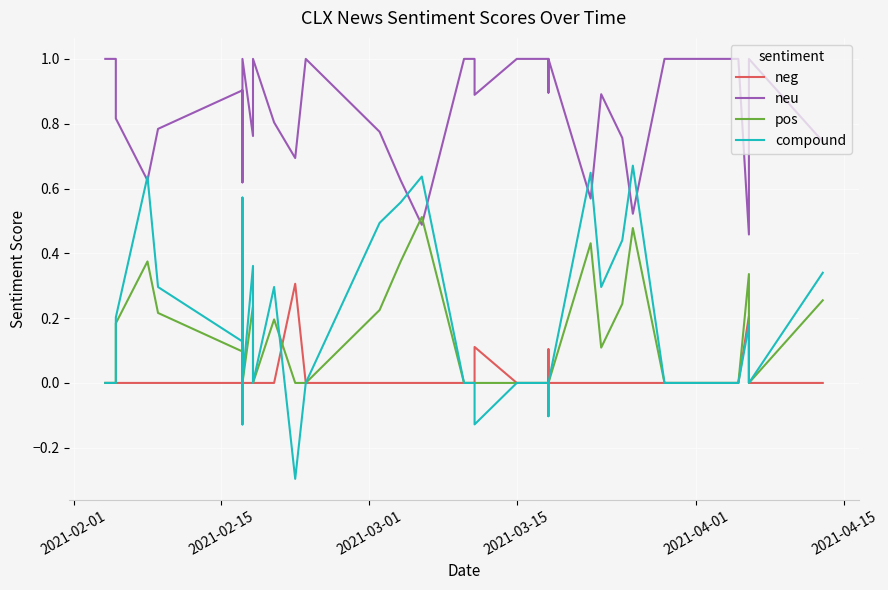

What is the sum of all neu values?

34.4